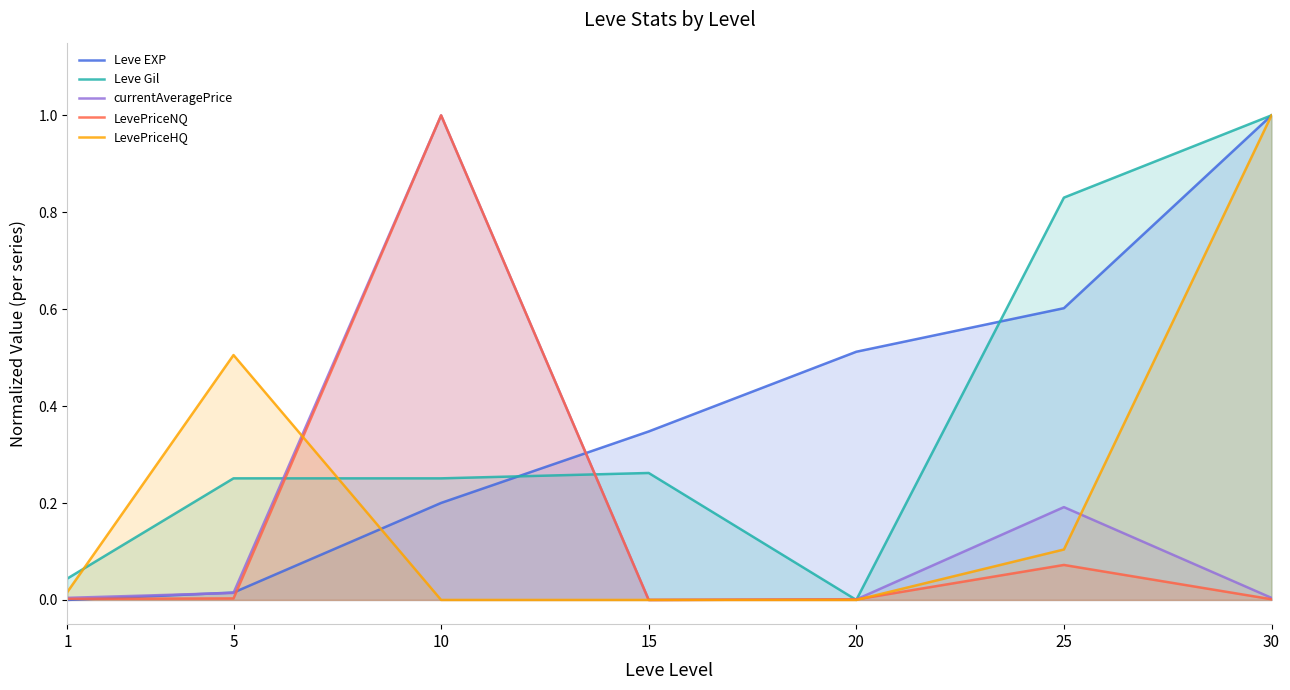

Between 20 and 30, which is larger?

30